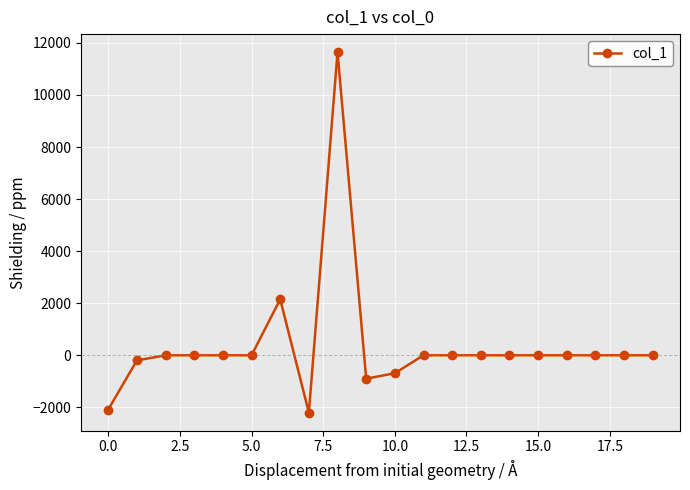

What is the value of the 11th point from the left?

-689.2